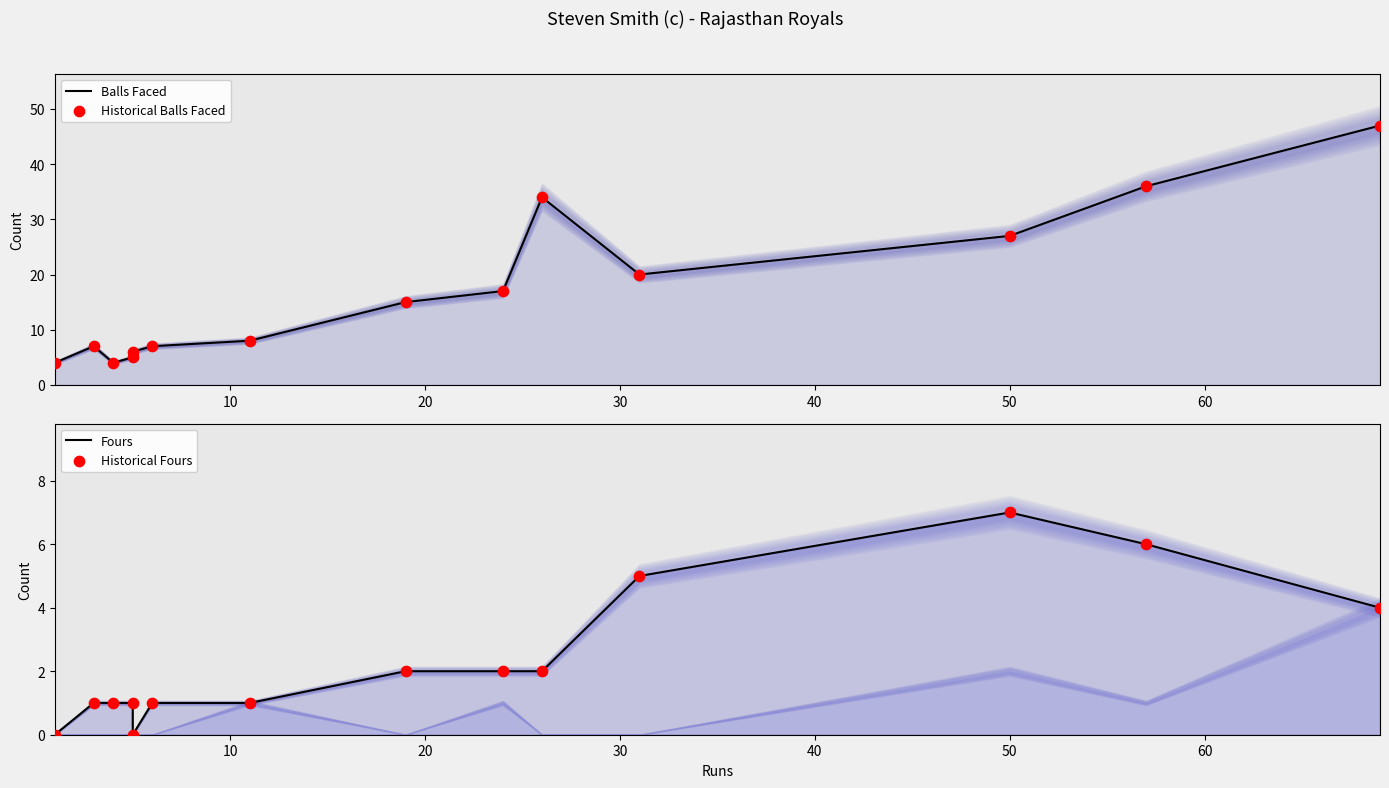

What are all the series names shown in the legend?

Balls Faced, Historical Balls Faced, Fours, Historical Fours